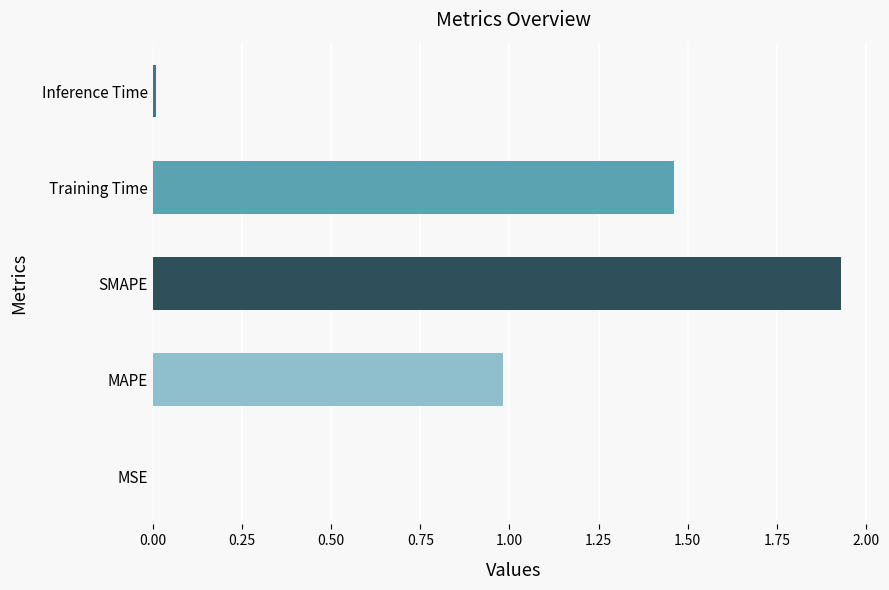

The value at MSE is 0.0. True or false?

True